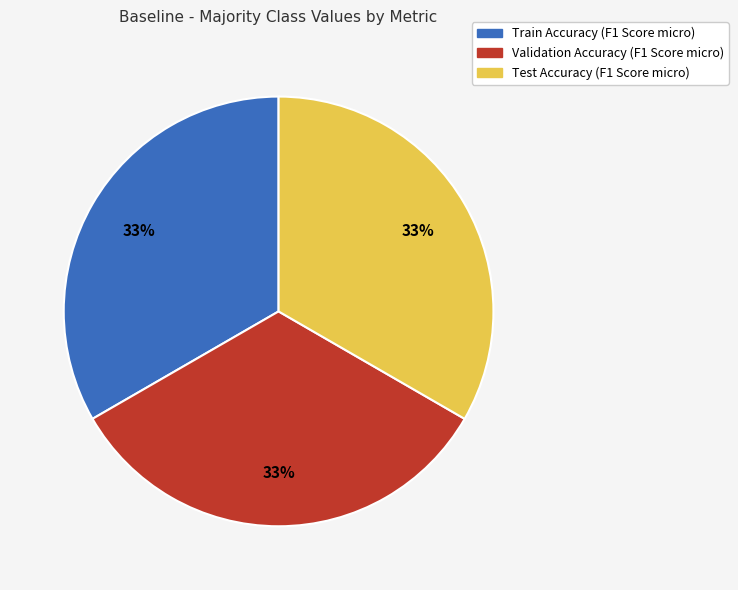

To the nearest percent, what is the average slice percentage?

33%